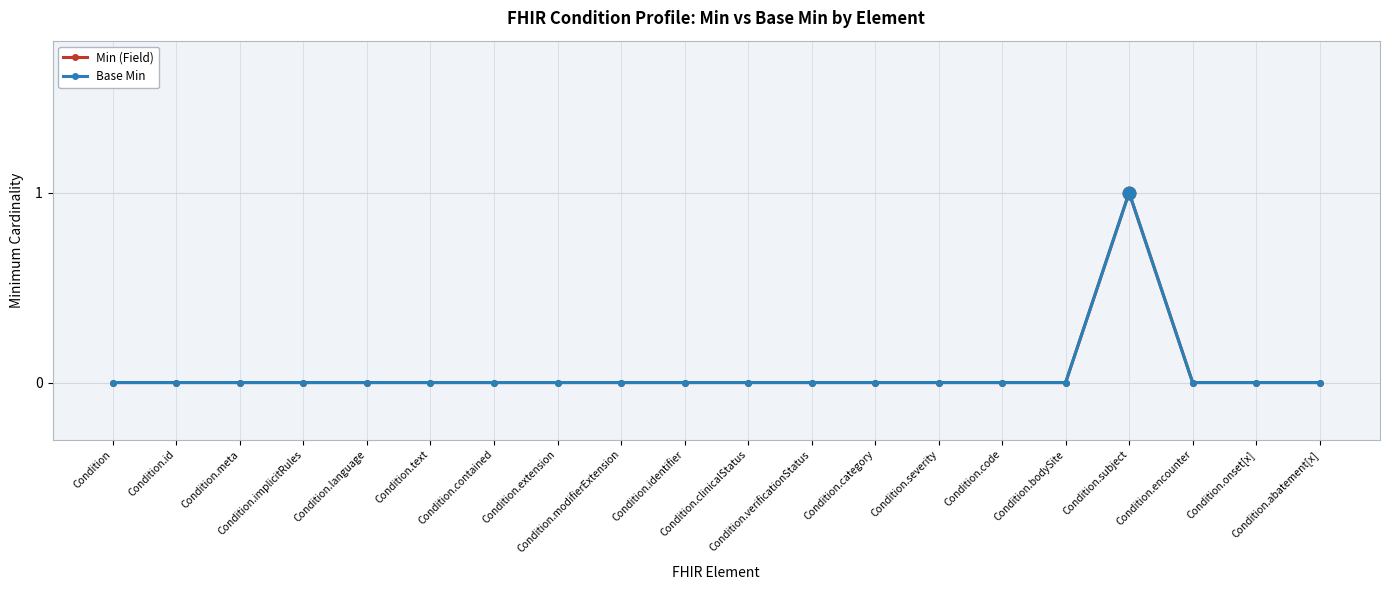

True or false: Min (Field) and Base Min intersect in this chart.

False